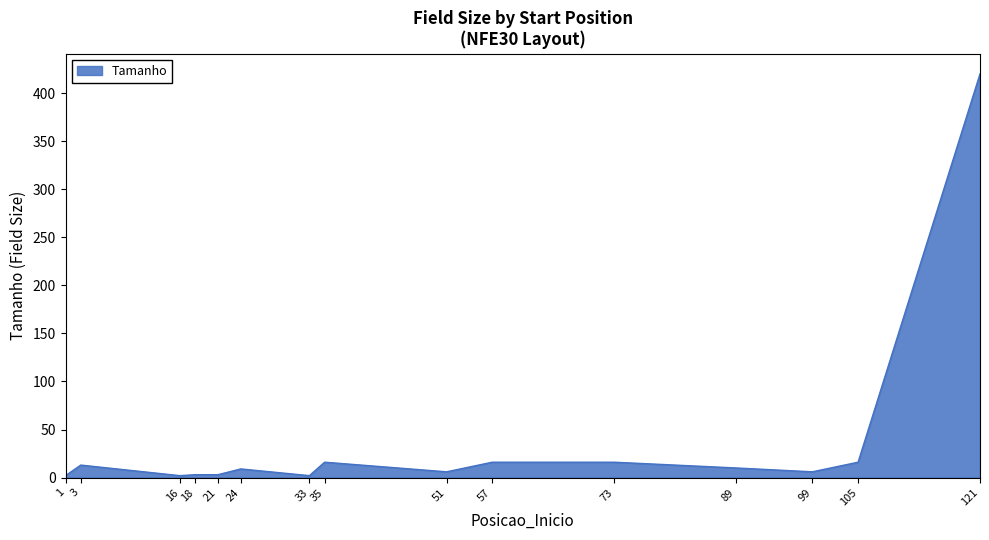

What is the maximum value shown in the chart?

420